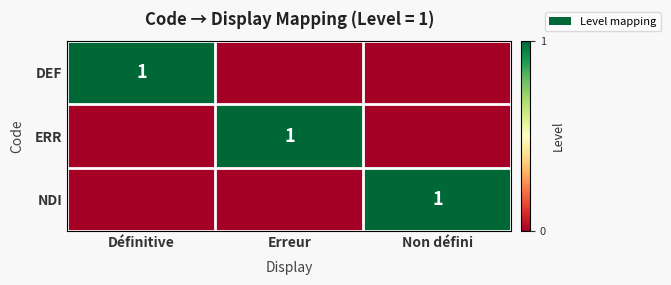

Count the number of categories in the chart.

3